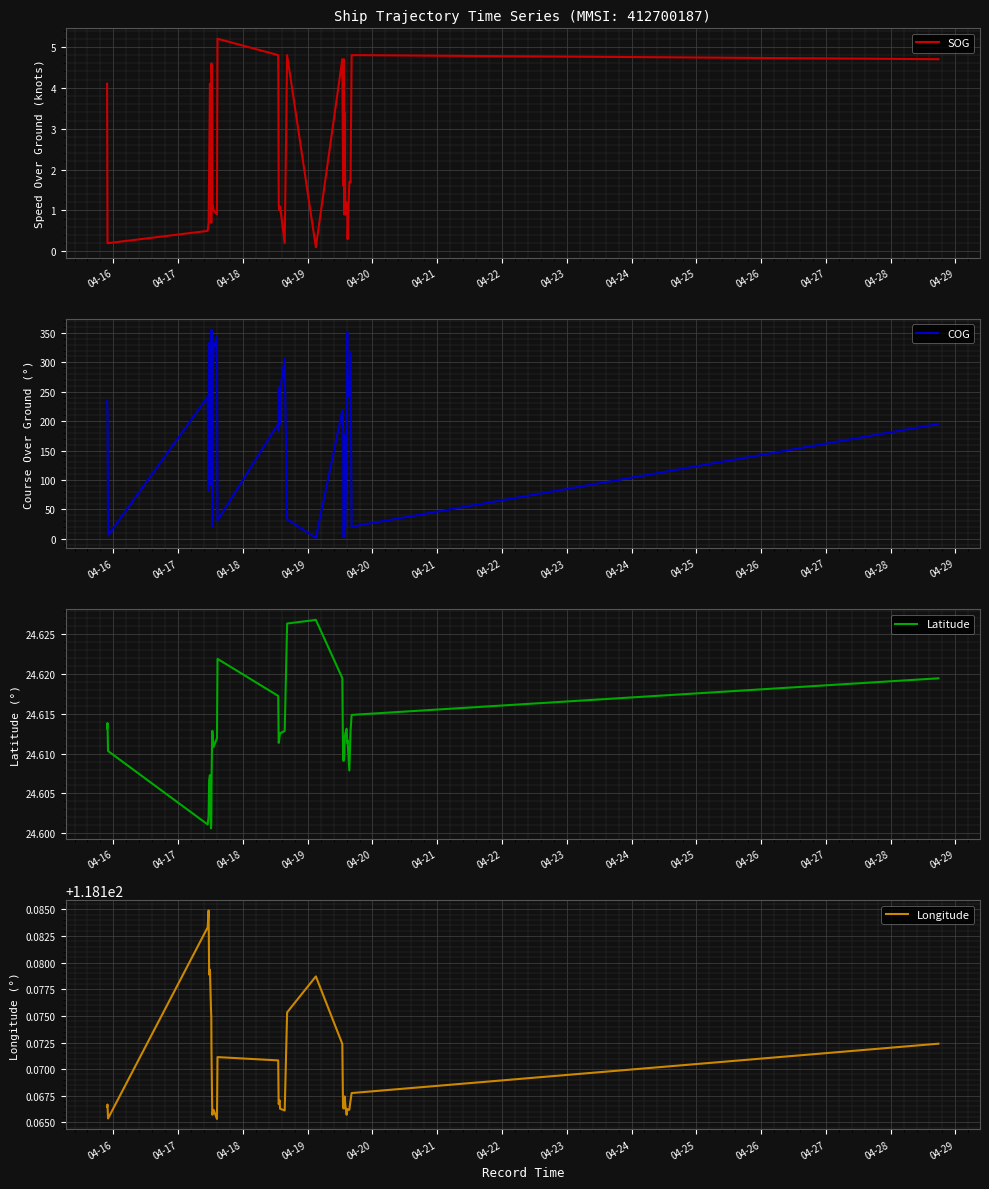

How many times do COG and Longitude cross each other?

18